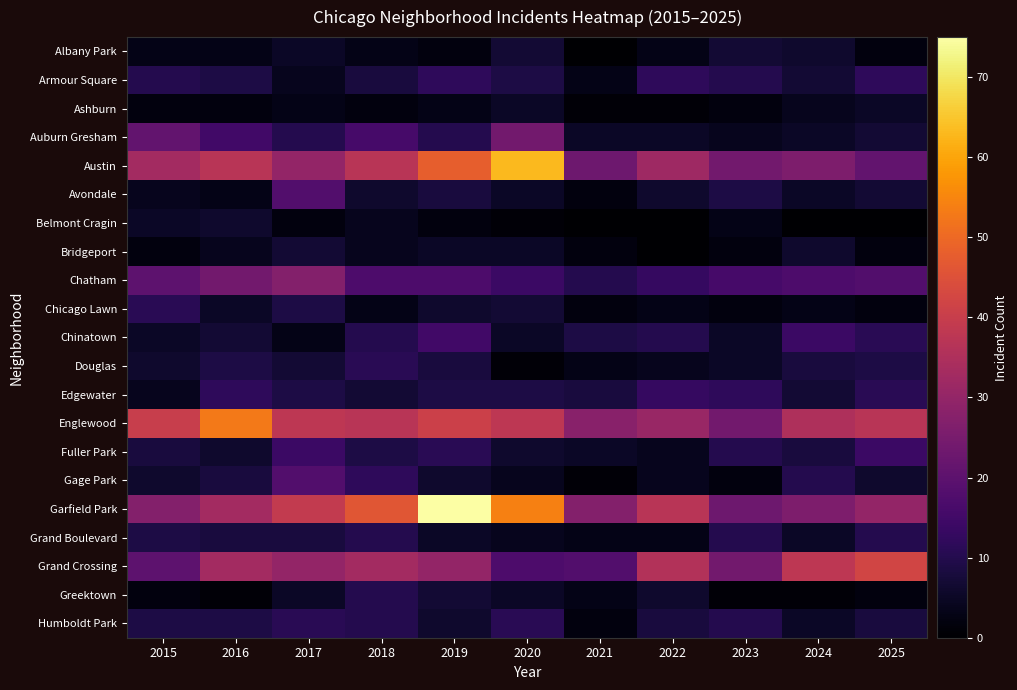

What is the total value across all series at 2024?

236